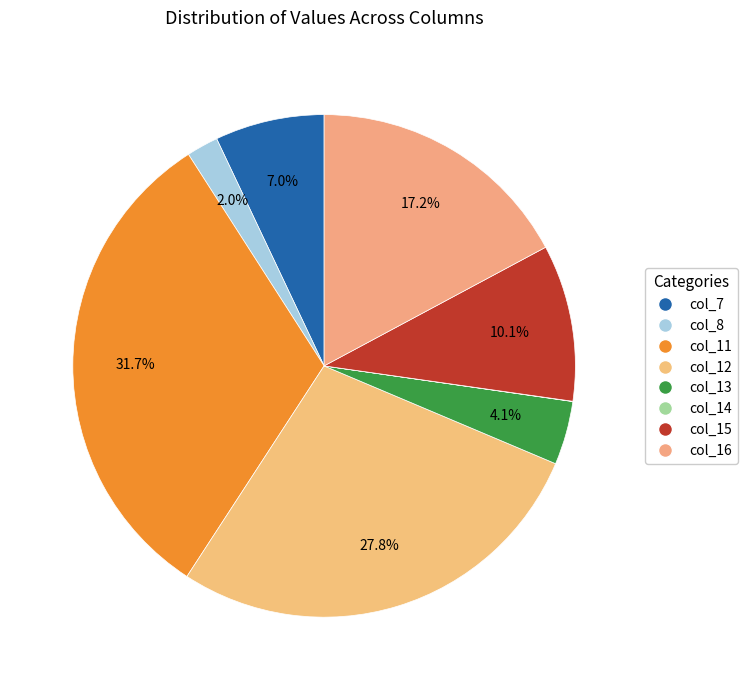

How many slices are in this pie chart?

8